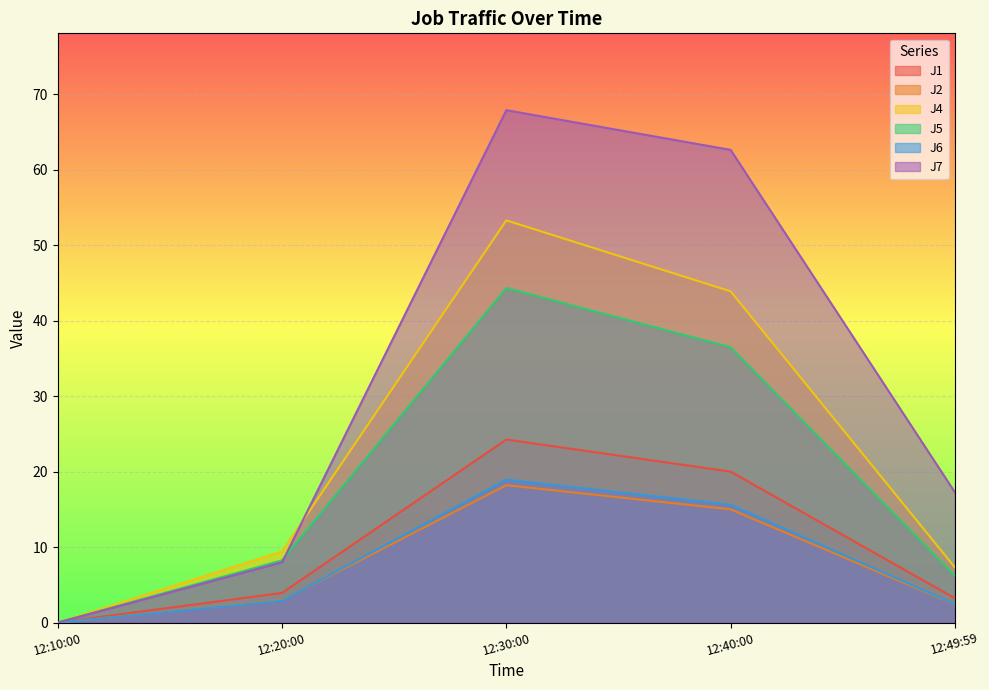

Reading left to right, list all the values displayed in this chart.

J1: 12:10:00=0.0	12:20:00=3.9	12:30:00=24.3	12:40:00=20.0	12:49:59=3.2
J2: 12:10:00=0.0	12:20:00=2.9	12:30:00=18.2	12:40:00=15.0	12:49:59=2.4
J4: 12:10:00=0.0	12:20:00=9.4	12:30:00=53.3	12:40:00=43.9	12:49:59=7.3
J5: 12:10:00=0.0	12:20:00=8.2	12:30:00=44.3	12:40:00=36.5	12:49:59=6.2
J6: 12:10:00=0.0	12:20:00=2.9	12:30:00=18.9	12:40:00=15.6	12:49:59=2.4
J7: 12:10:00=0.0	12:20:00=8.0	12:30:00=67.9	12:40:00=62.6	12:49:59=17.3